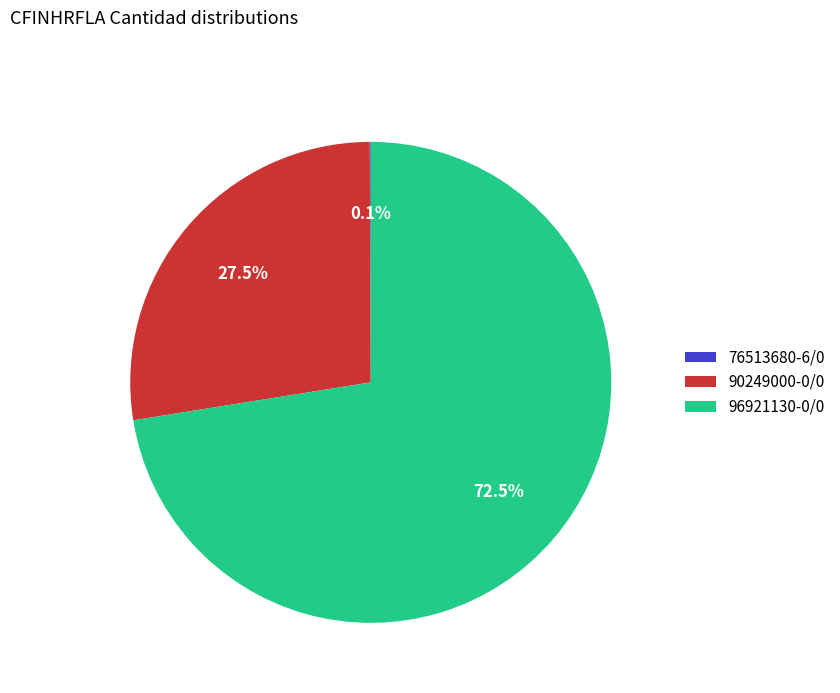

Which has a higher value, 96921130-0/0 or 90249000-0/0?

96921130-0/0